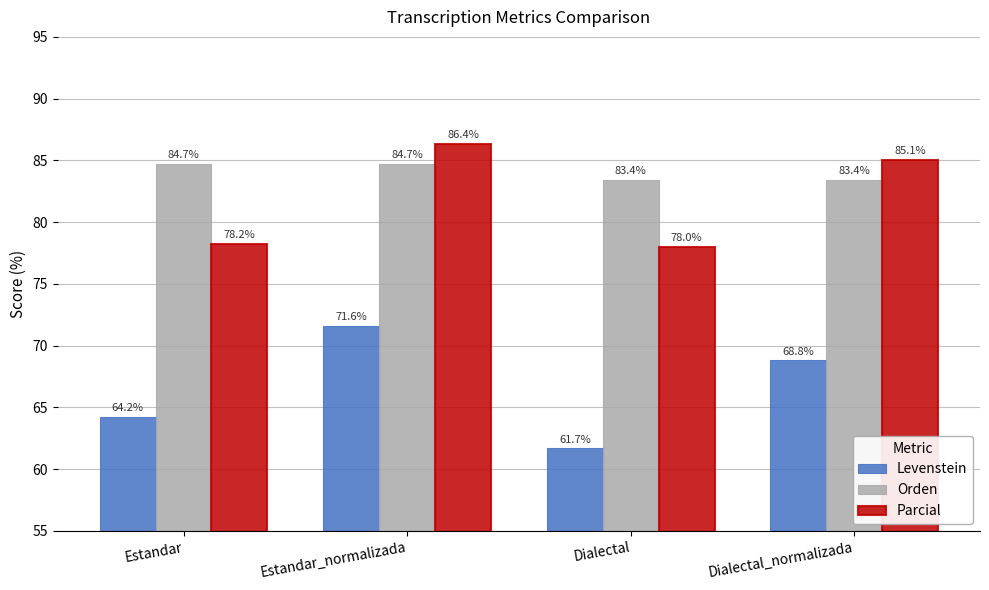

Does the chart contain stacked bars?

No